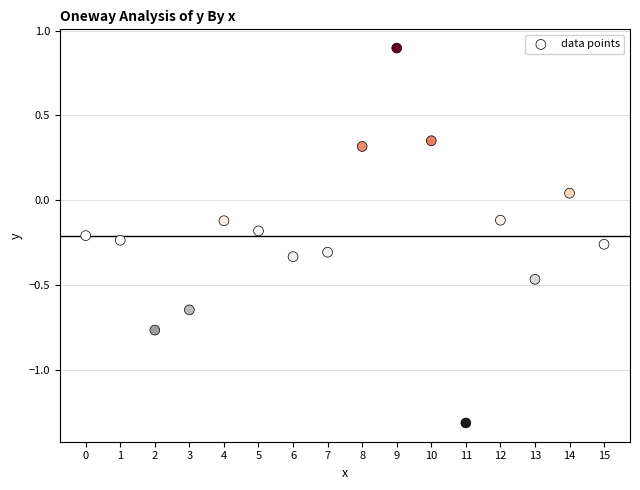

What is the range of Y values (max minus min)?

2.2